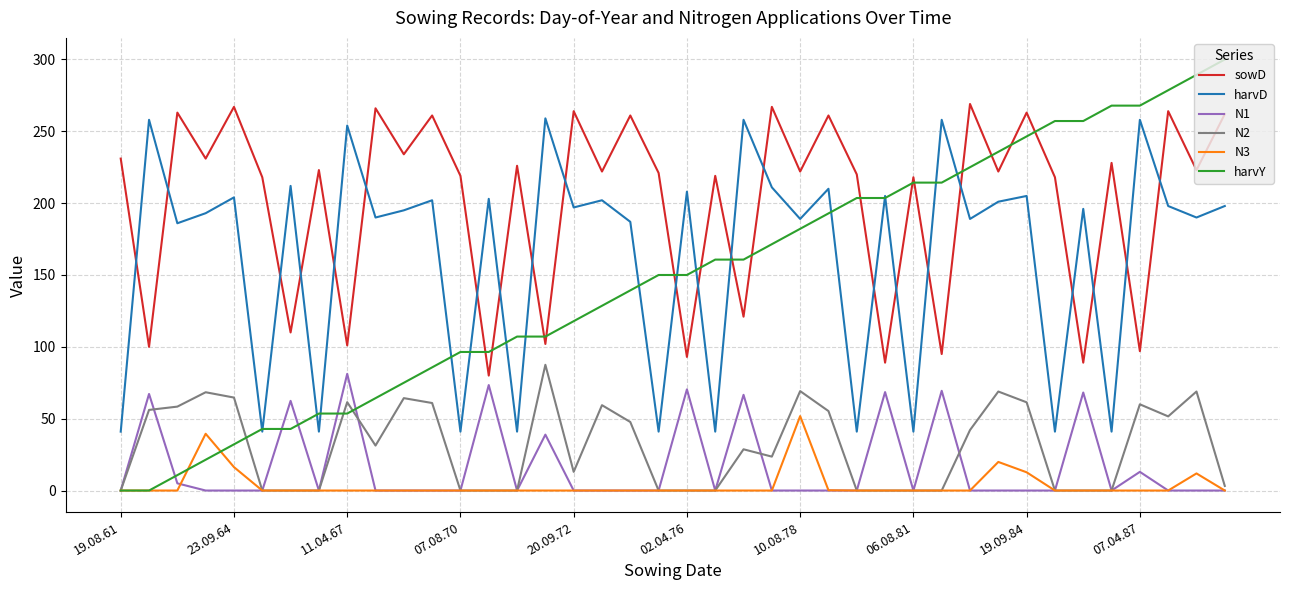

List the series in order of their peak value, highest first.

harvY, sowD, harvD, N2, N1, N3